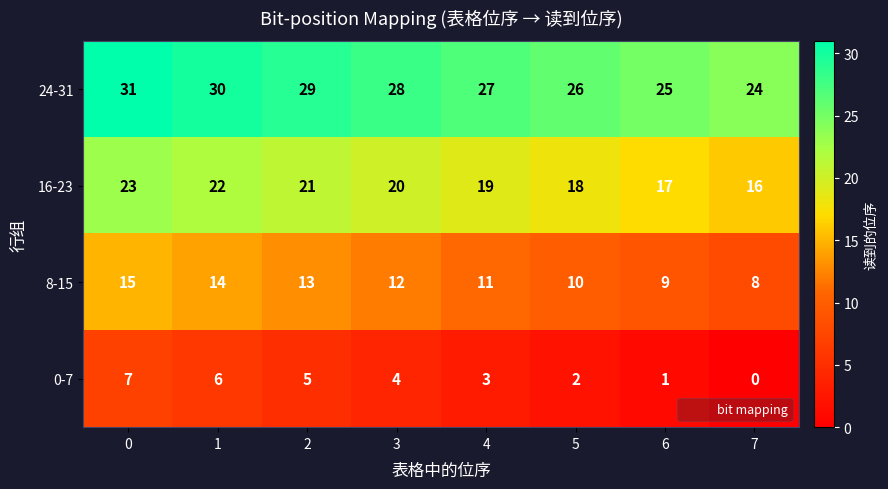

How many 24-31 values are between 26 and 30?

5